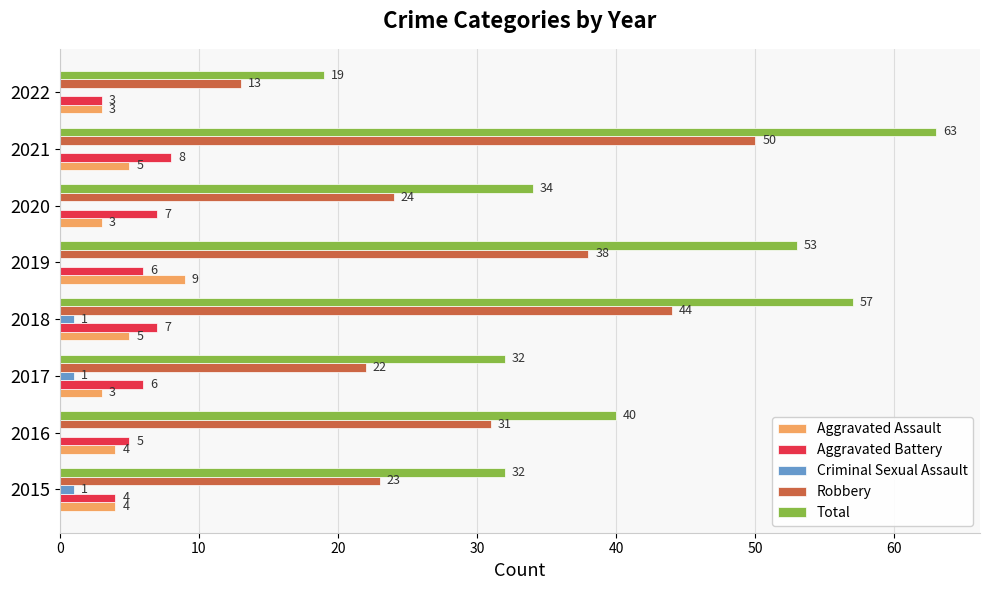

The value of Robbery at 2017 is 5. True or false?

False